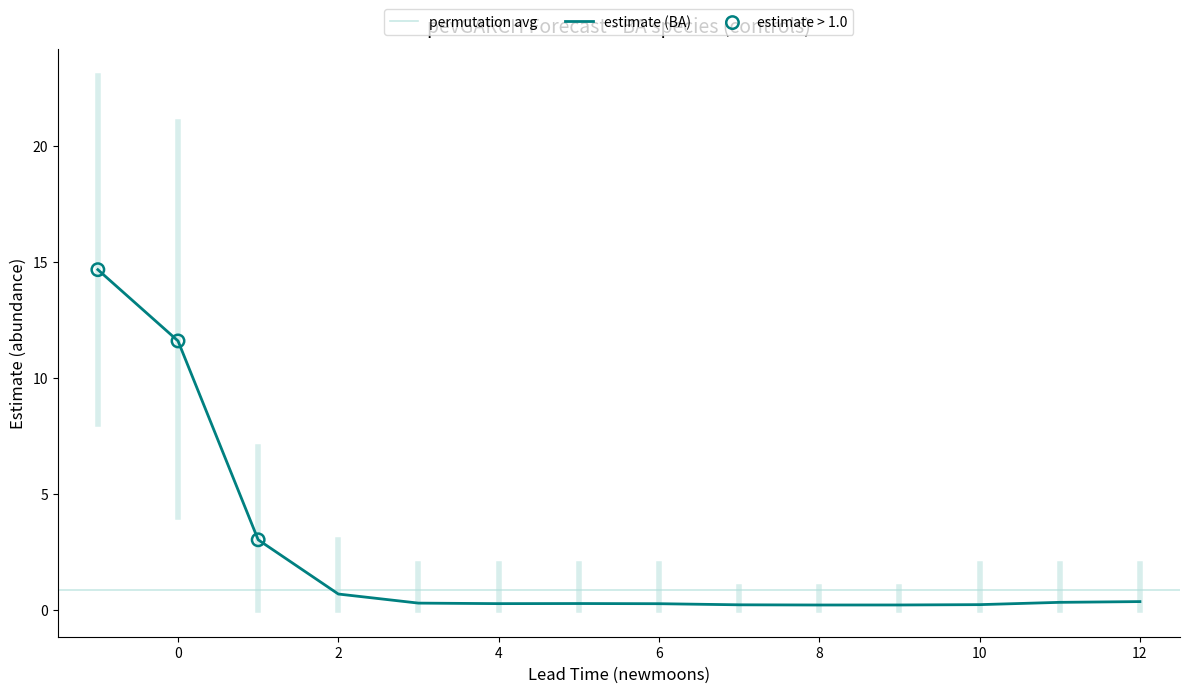

Is it true that estimate (BA) equals 11.6 at 0?

True